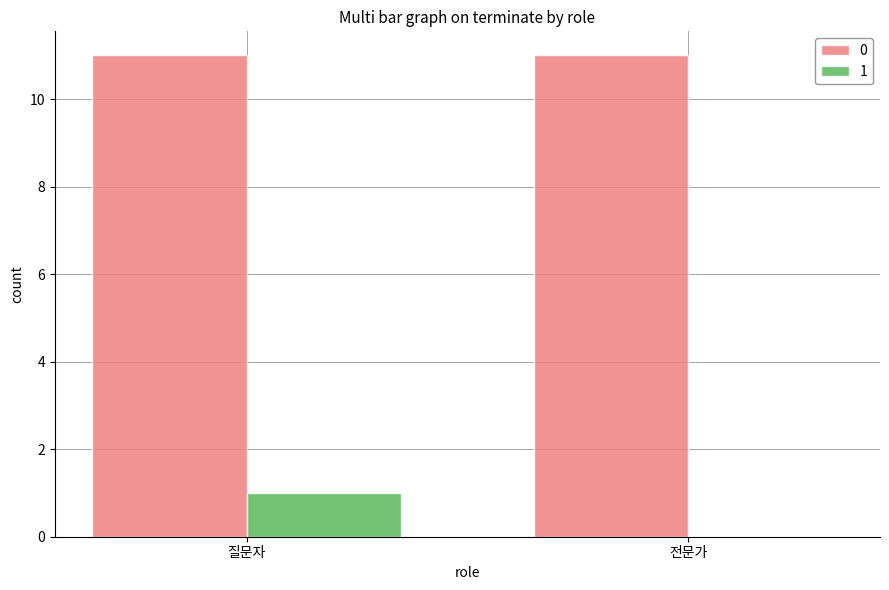

What is the average value of the 0 series?

11